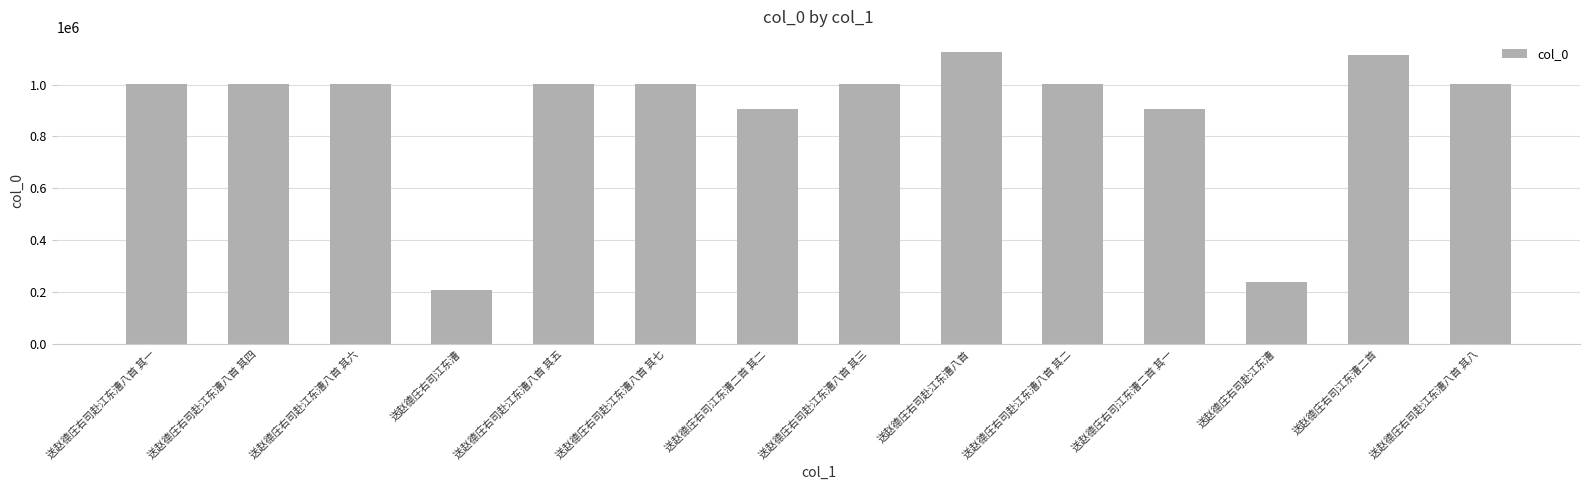

What is the smallest value displayed?

206153